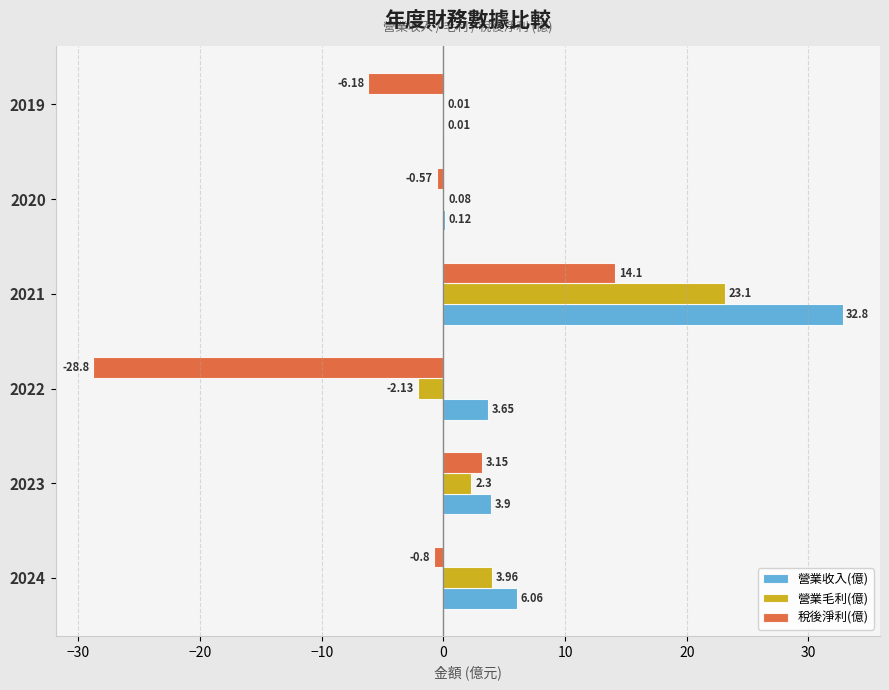

At which label is 營業毛利(億) closest to 10?

2024